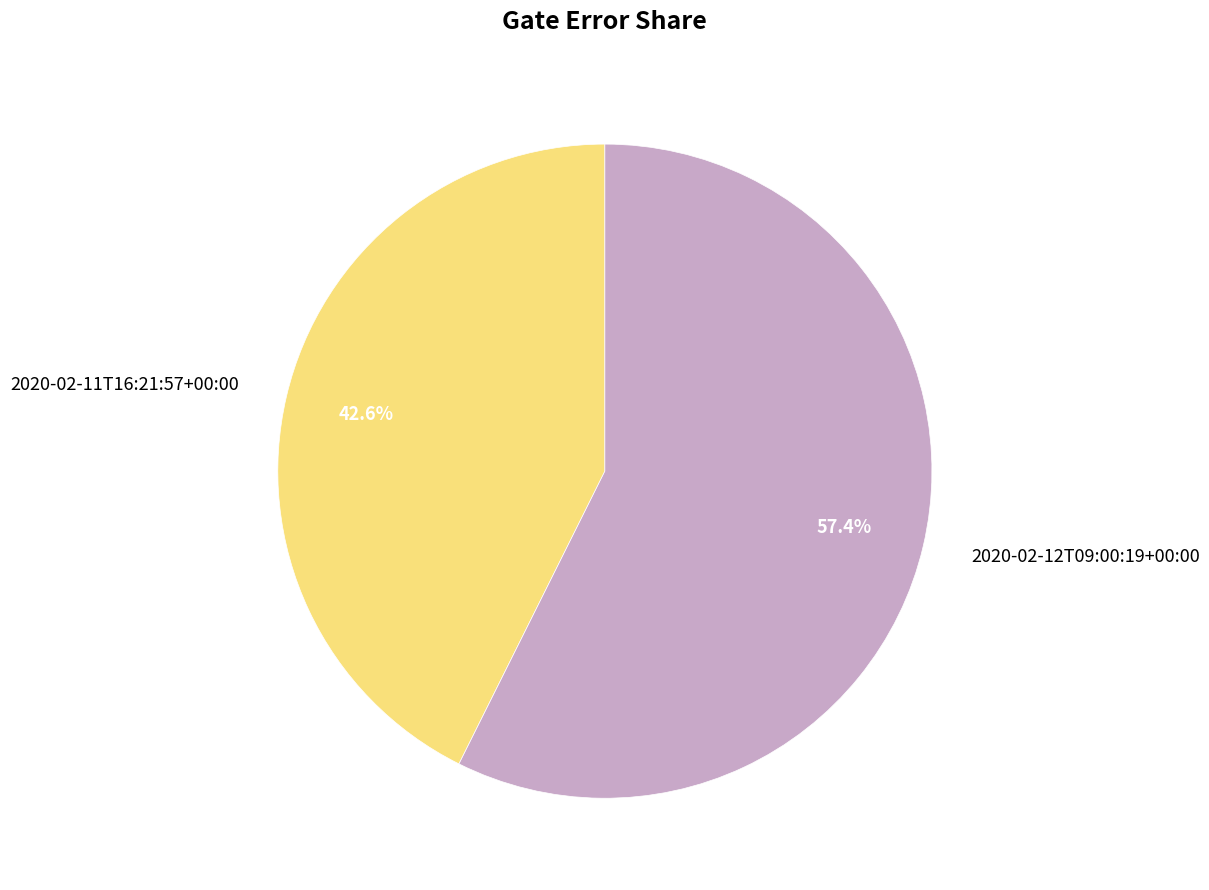

What percentage is the 2020-02-12T09:00:19+00:00 slice, to the nearest percent?

57%